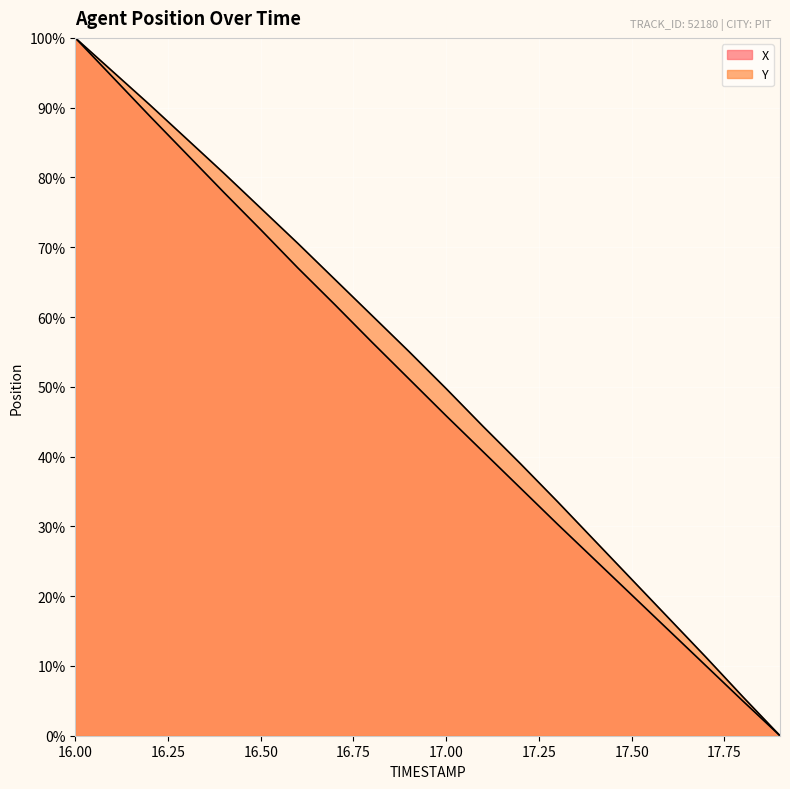

Reading left to right, extract all data points from this chart.

X: 16.0=100.0	16.1=94.4	16.2=88.8	16.3=83.4	16.4=77.9	16.5=72.5	16.6=67.0	16.7=61.8	16.8=56.4	16.9=51.1	17.0=45.8	17.1=40.7	17.2=35.5	17.3=30.3	17.4=25.3	17.5=20.2	17.6=15.1	17.7=10.0	17.8=5.0	17.9=0.0
Y: 16.0=100.0	16.1=95.2	16.2=90.5	16.3=85.5	16.4=80.6	16.5=75.6	16.6=70.6	16.7=65.4	16.8=60.2	16.9=55.0	17.0=49.7	17.1=44.3	17.2=39.0	17.3=33.6	17.4=28.0	17.5=22.4	17.6=16.8	17.7=11.3	17.8=5.6	17.9=0.0